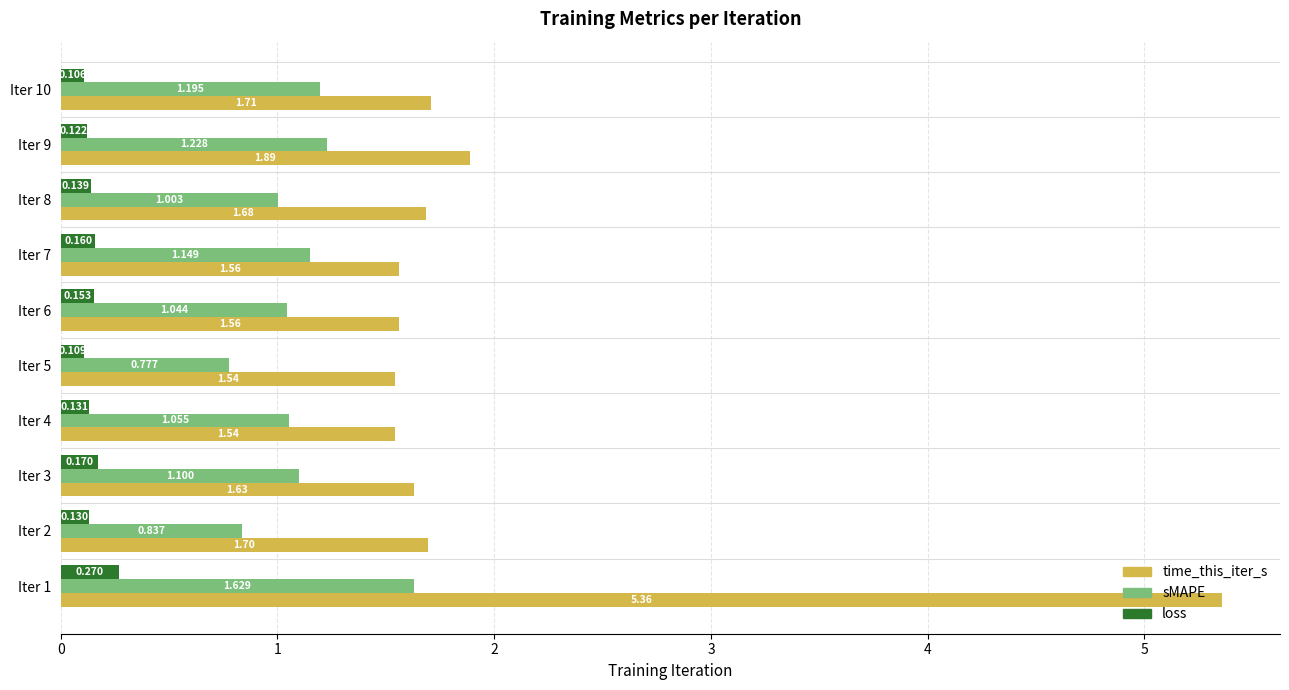

Rank the series by their average value, from highest to lowest.

time_this_iter_s, sMAPE, loss